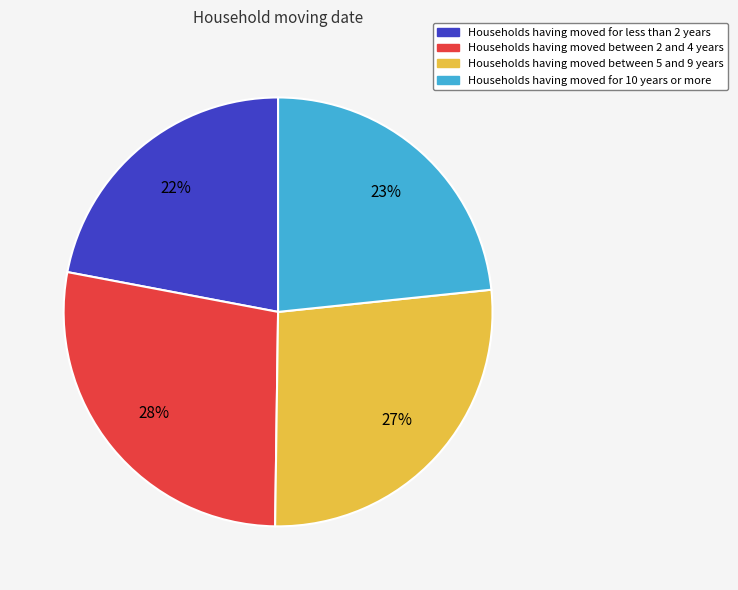

Is there a majority slice in this chart?

No